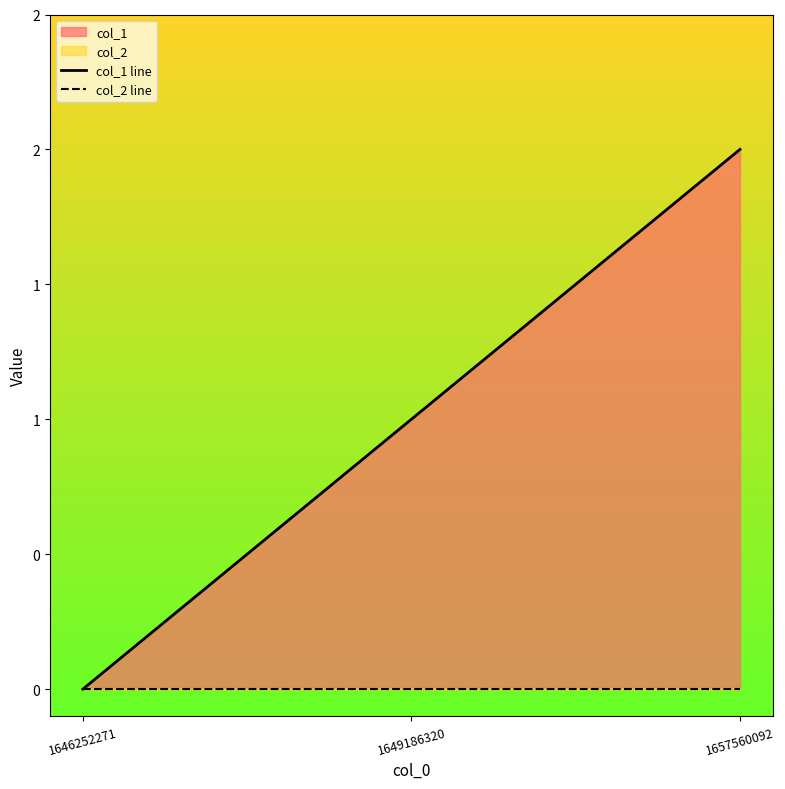

Reading left to right, what are all the values shown in this chart?

col_1 line: 0	1	2
col_2 line: 0	0	0